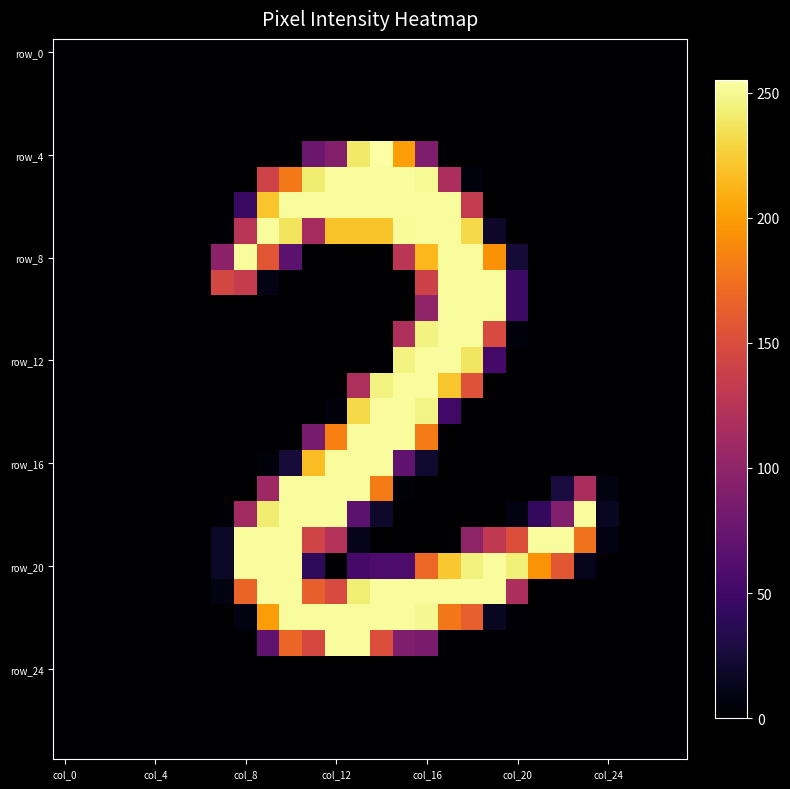

What is the greatest value displayed?

255